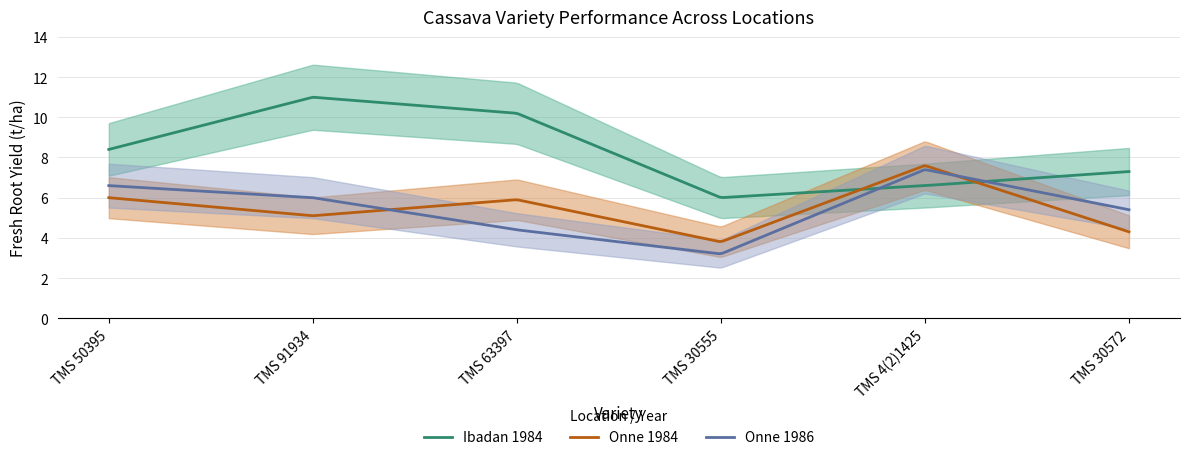

Rank the categories by Ibadan 1984 value from lowest to highest.

TMS 30555, TMS 4(2)1425, TMS 30572, TMS 50395, TMS 63397, TMS 91934